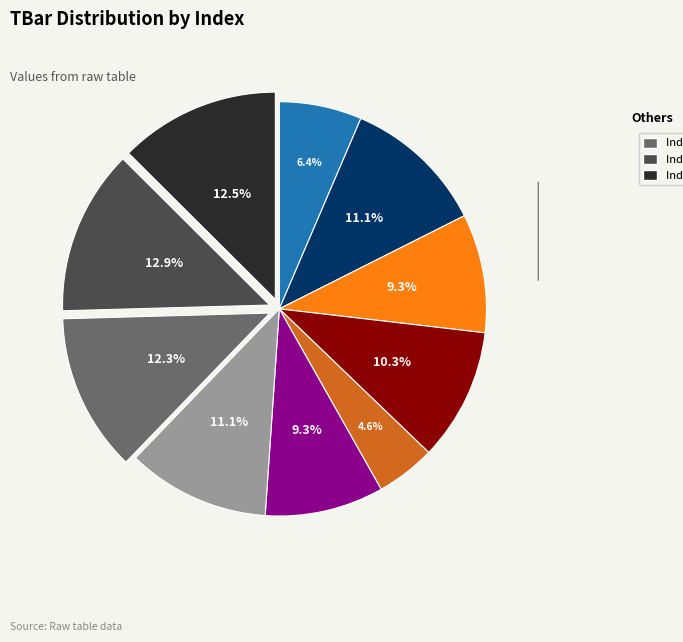

Is there any slice that represents more than half of the pie?

No